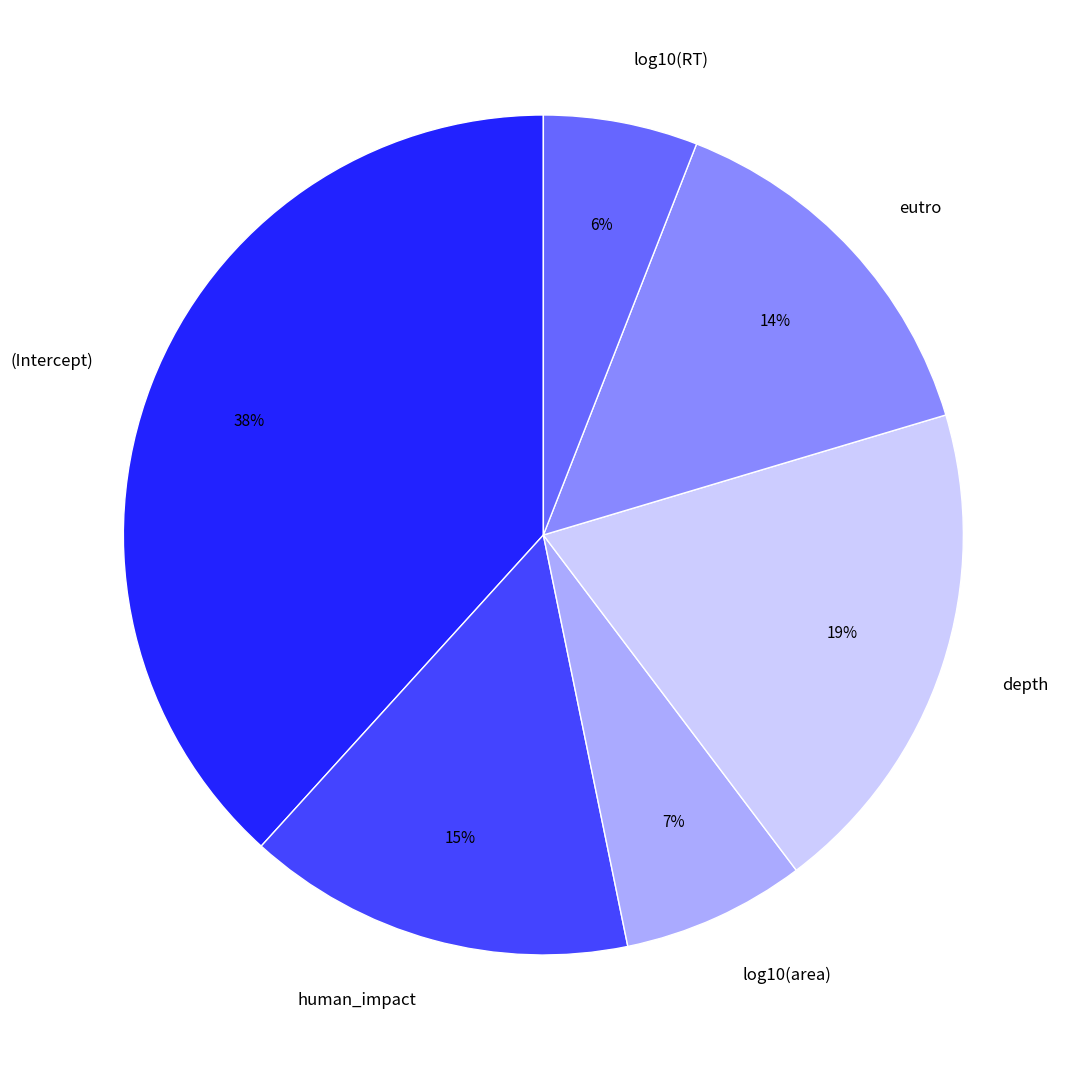

Which slice is the smallest?

log10(RT)